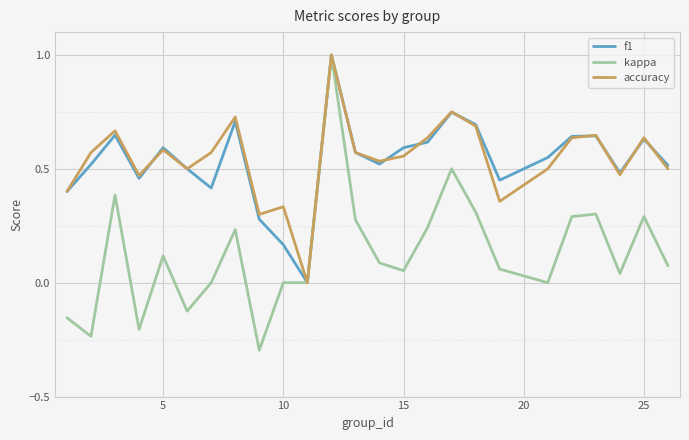

What is the maximum value shown in the chart?

1.0